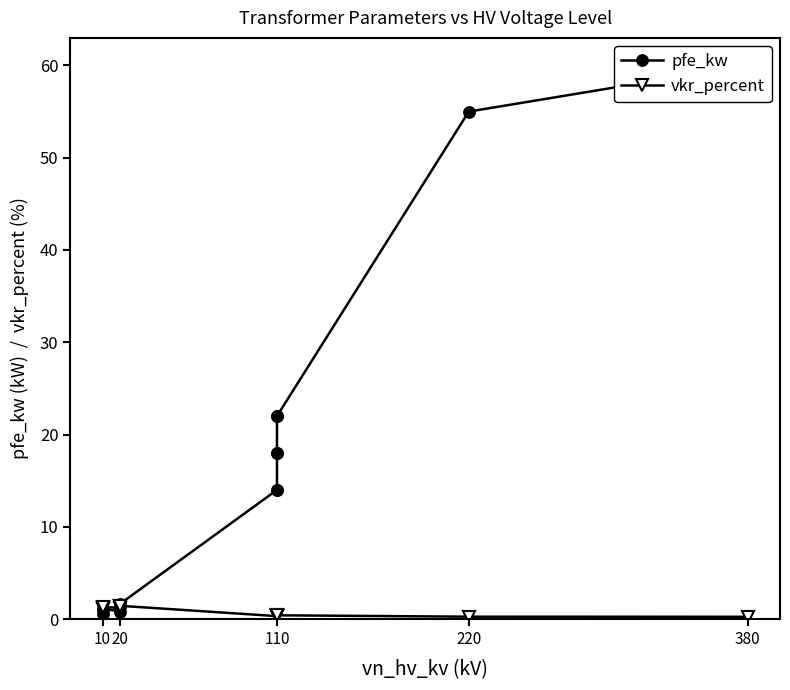

Does the chart display data point markers on the line(s)?

Yes